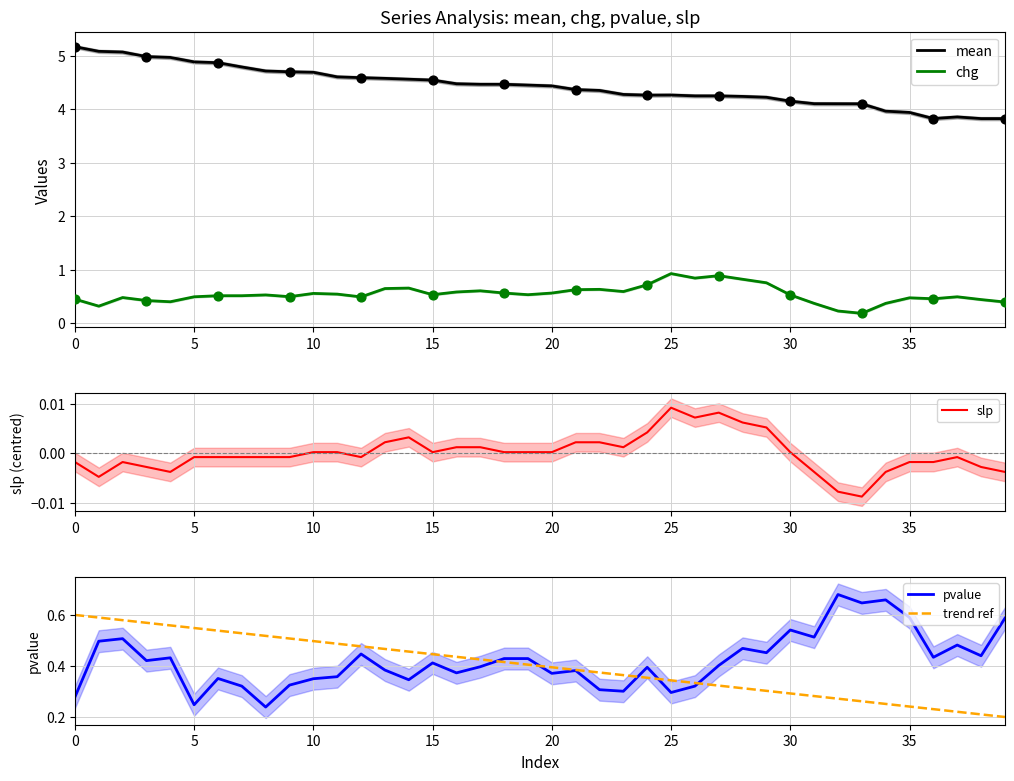

At how many categories does at least one series exceed 3?

40